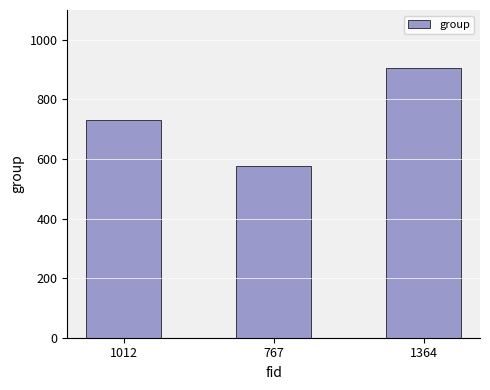

Count the values in the range 575 to 907.

3